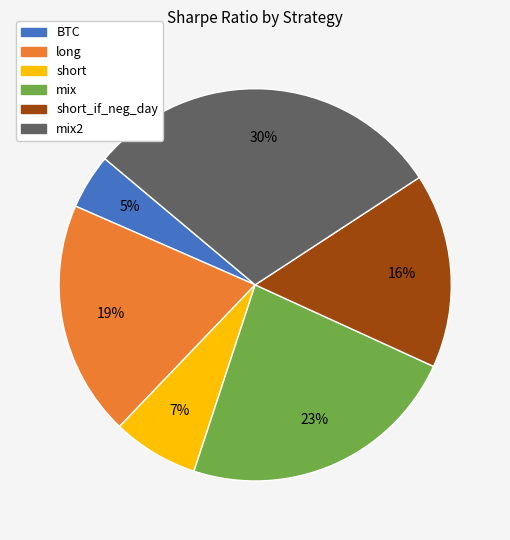

To the nearest percent, what portion does mix represent?

23%